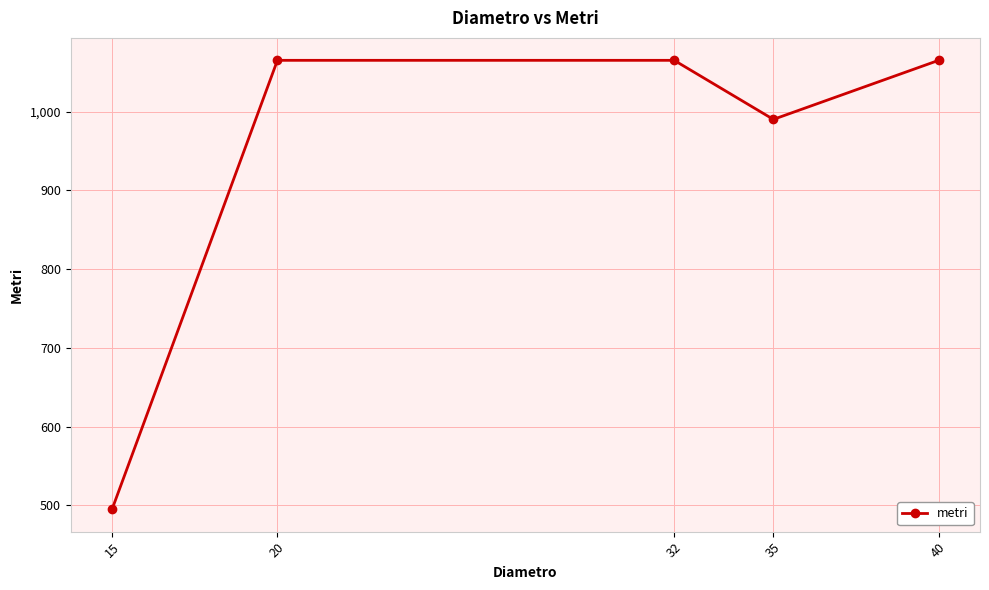

True or false: the data shows 489 at 40.

False